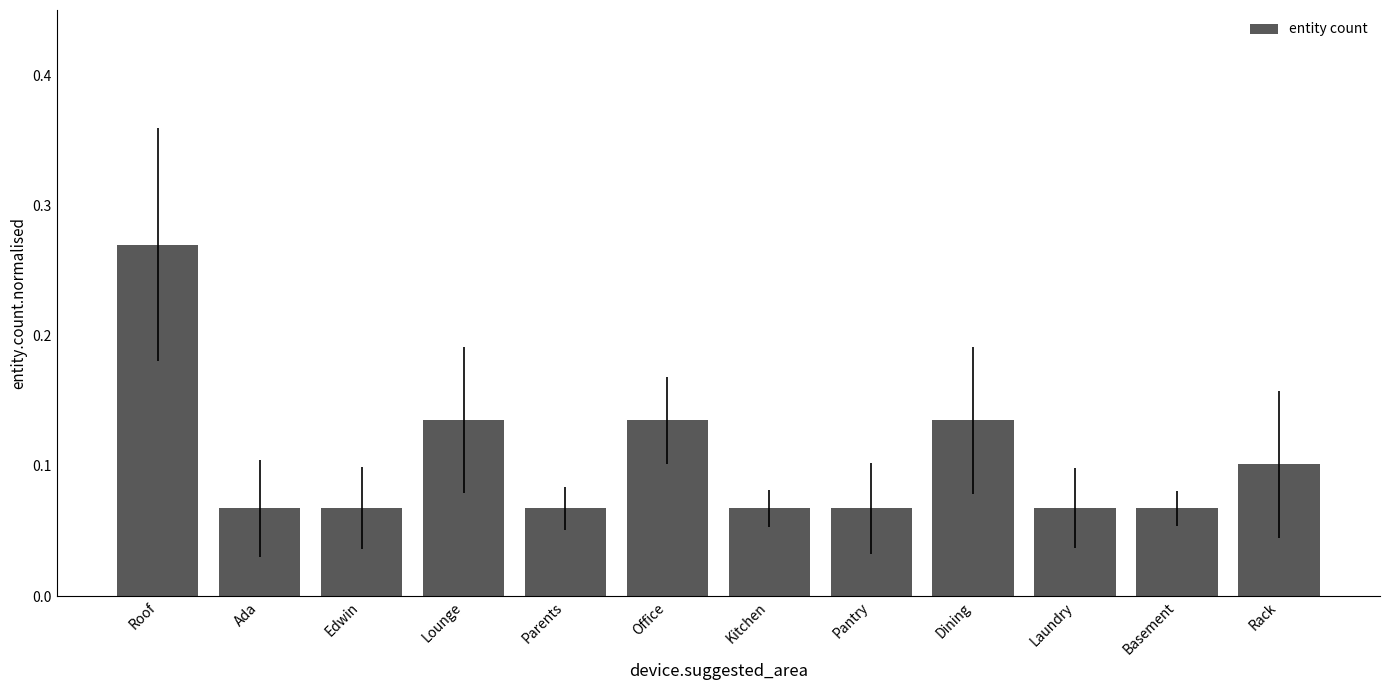

Is it true that the value at Office is 0.1?

True